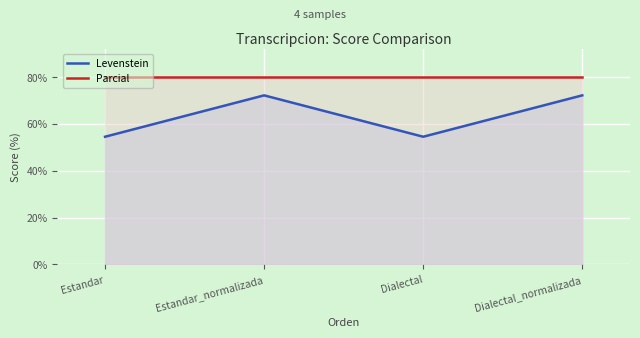

What is the greatest value displayed?

80.0